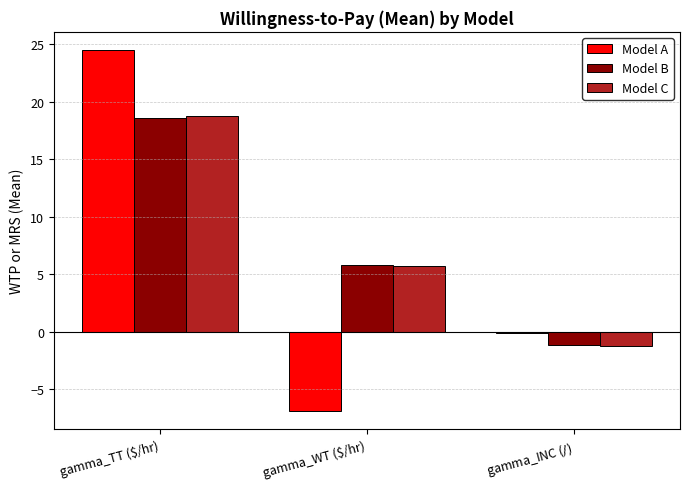

Is the value of Model B at gamma_WT ($/hr) greater than the value of Model A at gamma_INC ($/$)?

Yes